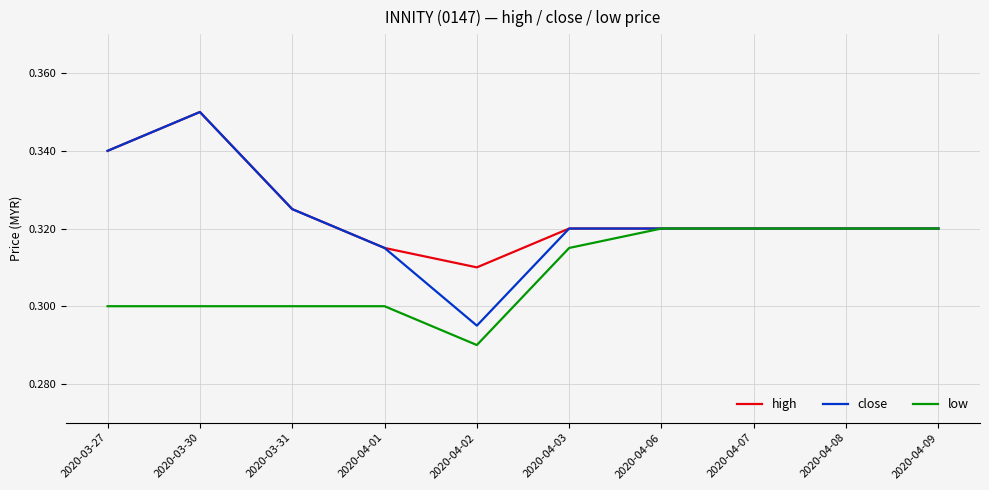

Count the high values in the range 0 to 1.

10